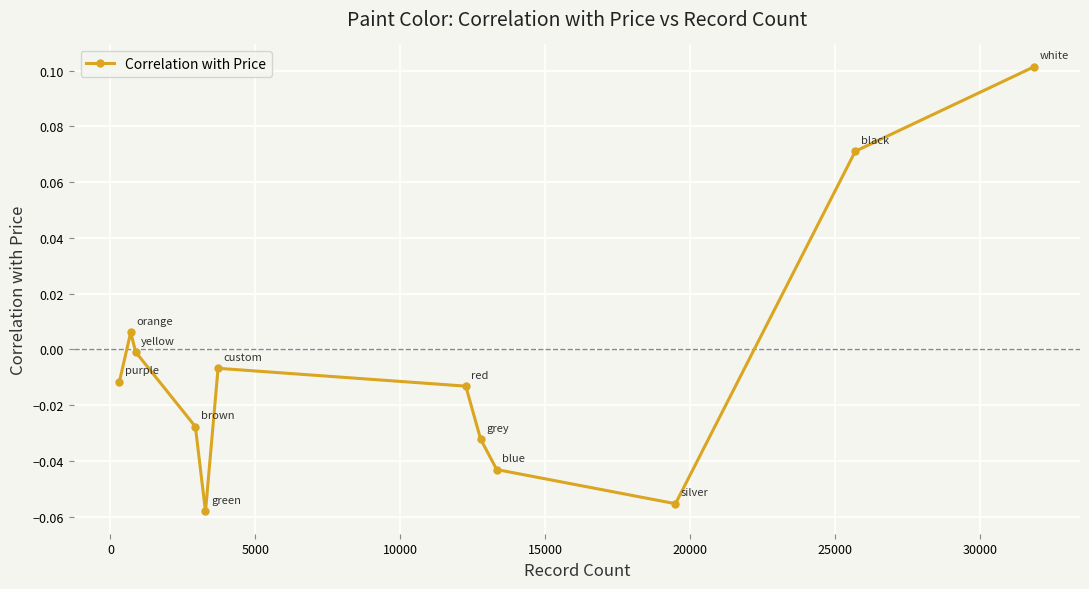

How many points are higher than both their immediate neighbors (excluding endpoints)?

2